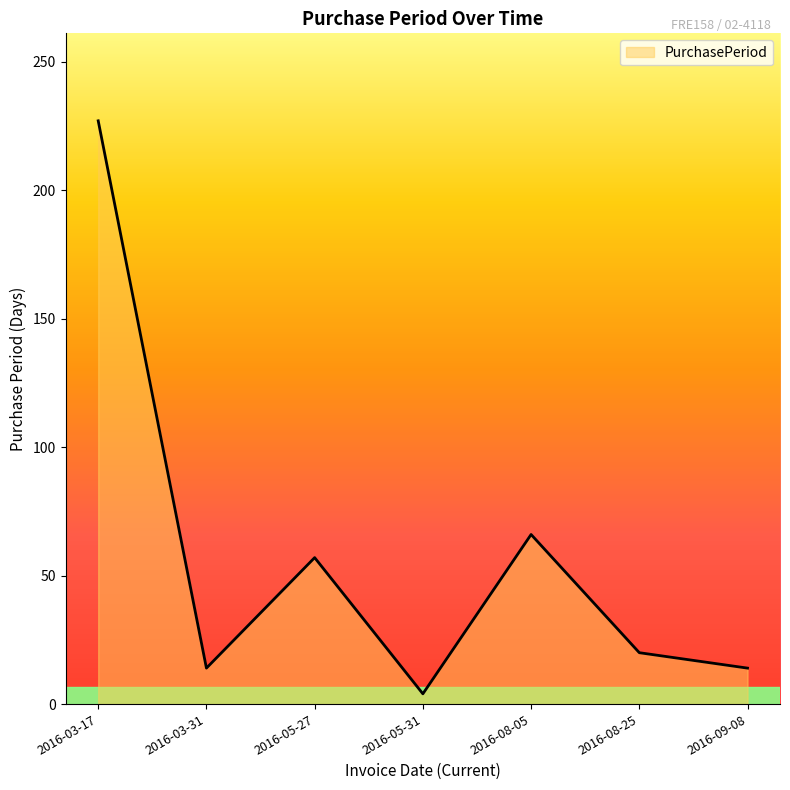

The chart shows a value of 14 at 2016-03-31. True or false?

True